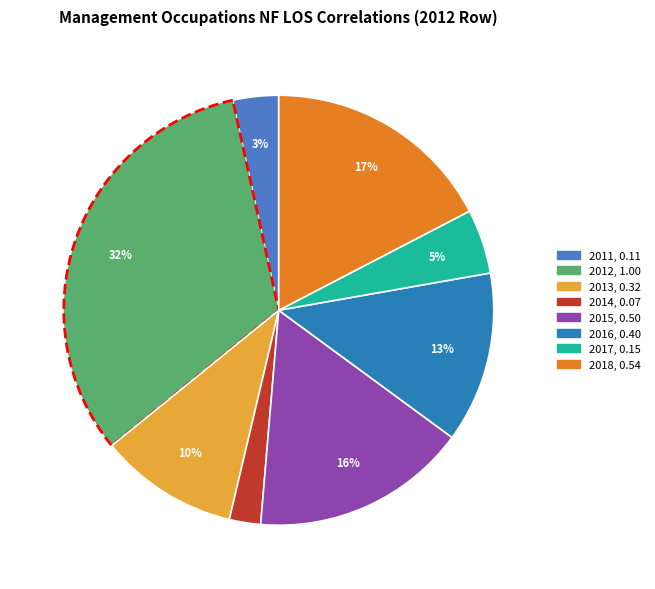

To the nearest percent, what is the combined percentage of 2012 and 2013?

43%